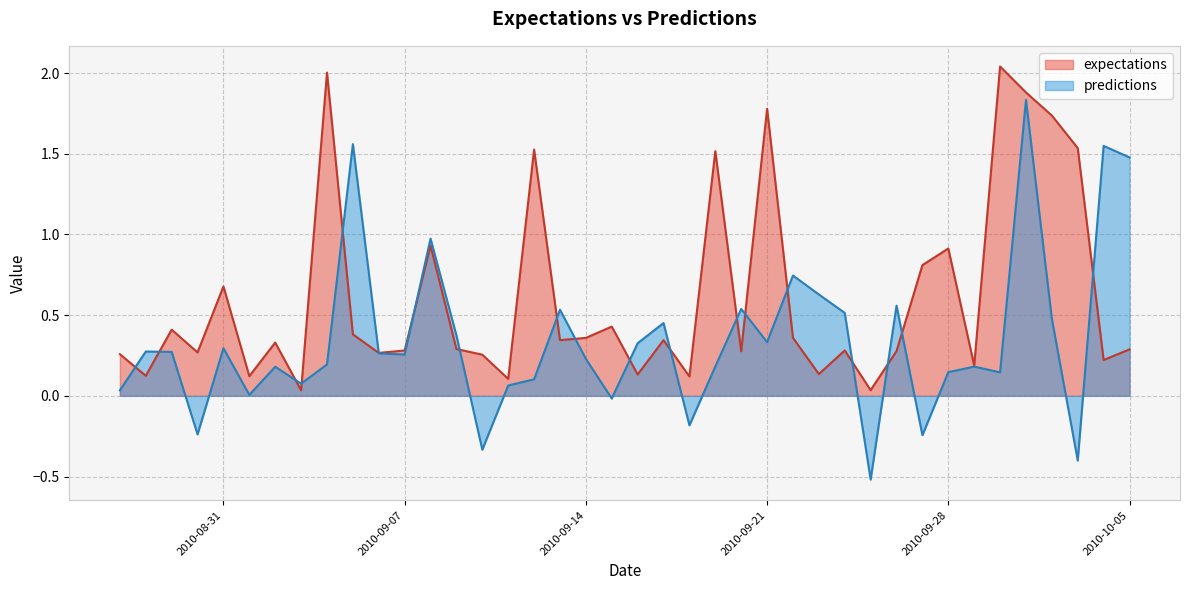

What are all the series names shown in the legend?

expectations, predictions